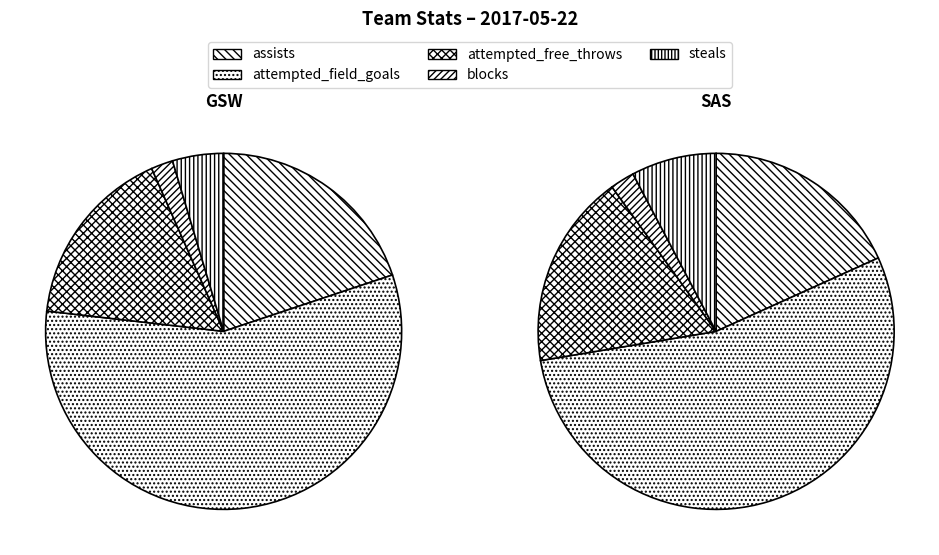

Is the sum of Team.SAN_ANTONIO_SPURS and Team.GOLDEN_STATE_WARRIORS greater than half?

Yes